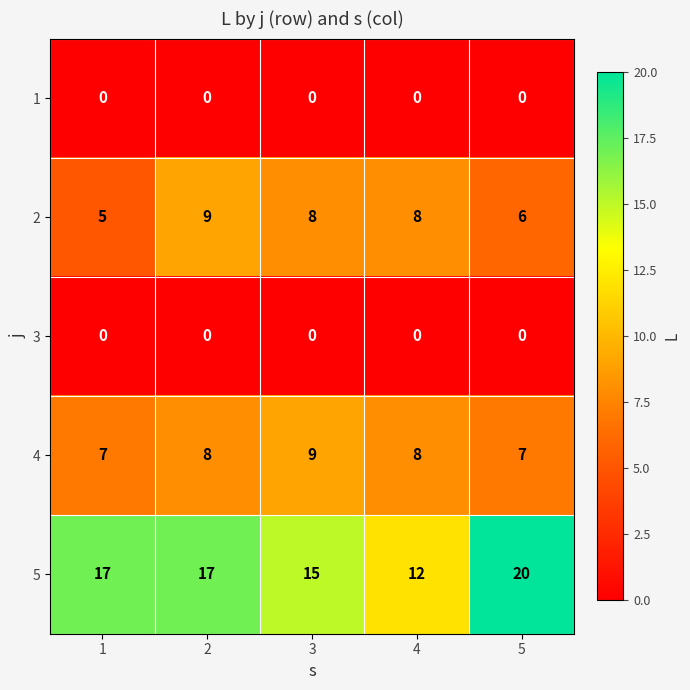

Which series has the largest total across all categories?

5